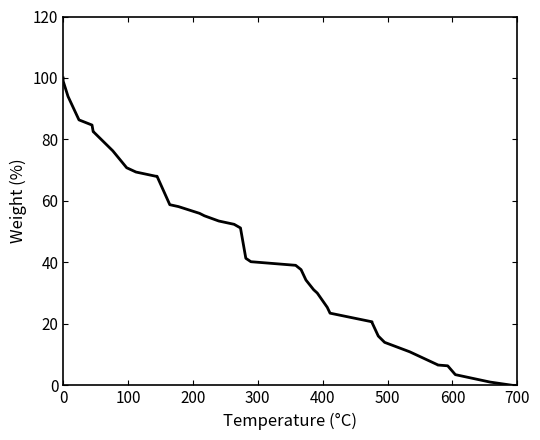

Does the chart display data point markers on the line(s)?

No